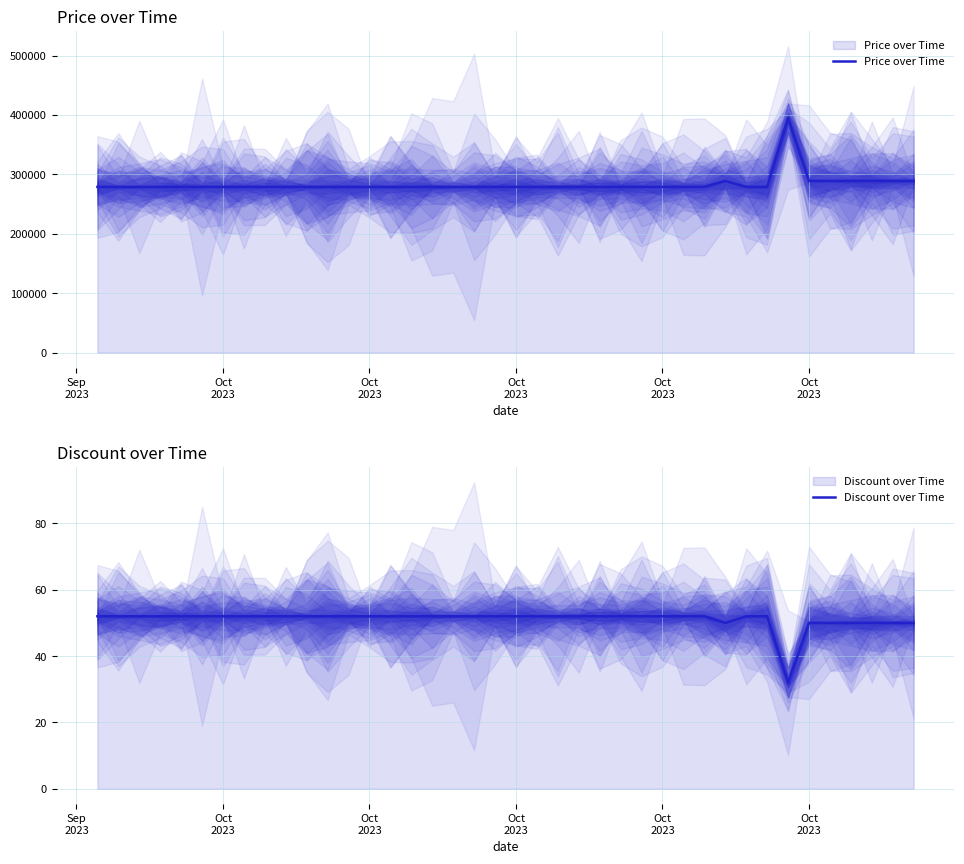

True or false: Discount over Time has more than 2 points higher than both neighbors.

False